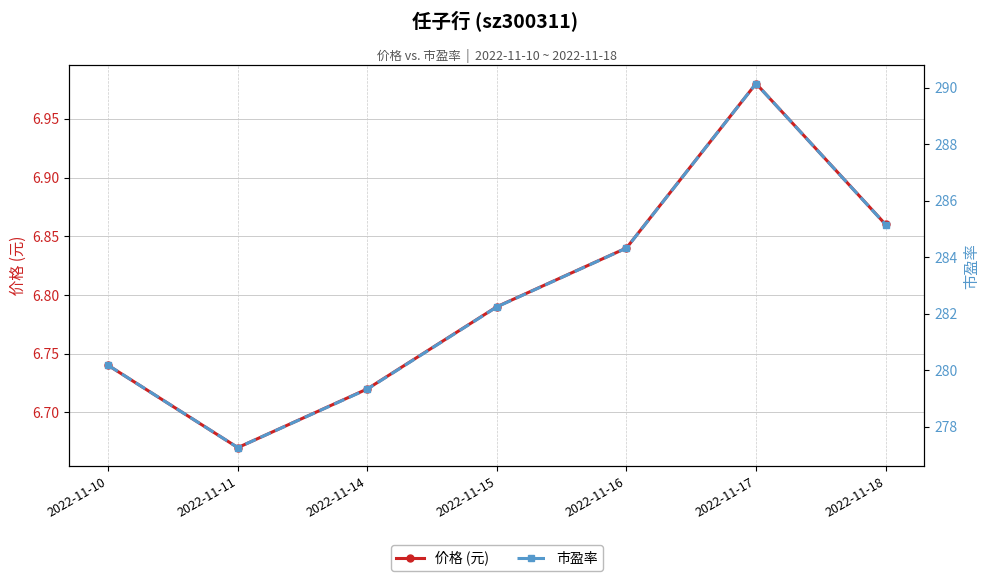

How many data points in 市盈率 are above 282?

4